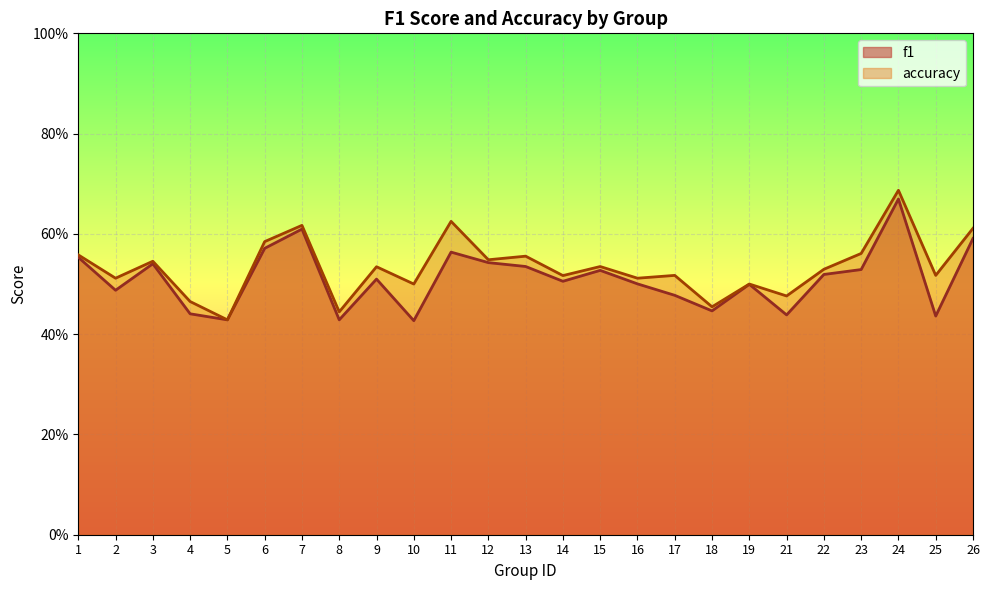

Reading left to right, list all the values displayed in this chart.

f1: 1=0.6	2=0.5	3=0.5	4=0.4	5=0.4	6=0.6	7=0.6	8=0.4	9=0.5	10=0.4	11=0.6	12=0.5	13=0.5	14=0.5	15=0.5	16=0.5	17=0.5	18=0.4	19=0.5	21=0.4	22=0.5	23=0.5	24=0.7	25=0.4	26=0.6
accuracy: 1=0.6	2=0.5	3=0.5	4=0.5	5=0.4	6=0.6	7=0.6	8=0.4	9=0.5	10=0.5	11=0.6	12=0.5	13=0.6	14=0.5	15=0.5	16=0.5	17=0.5	18=0.5	19=0.5	21=0.5	22=0.5	23=0.6	24=0.7	25=0.5	26=0.6